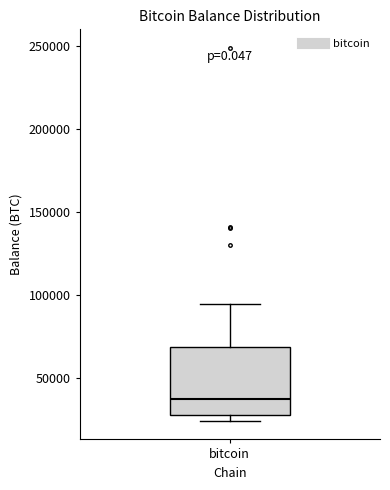

Read this box plot against the y-axis: the position of the median line, the range covered by the box, and the ends of both whiskers. The values are not printed on the chart, so give them approximately, as read against the axis.

median 35000, box 30000 to 70000, whiskers 25000 to 95000